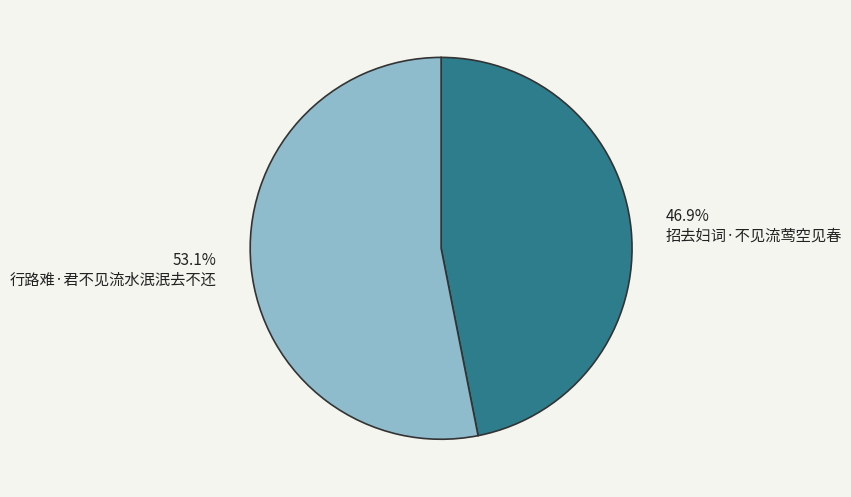

Is there a majority slice in this chart?

Yes